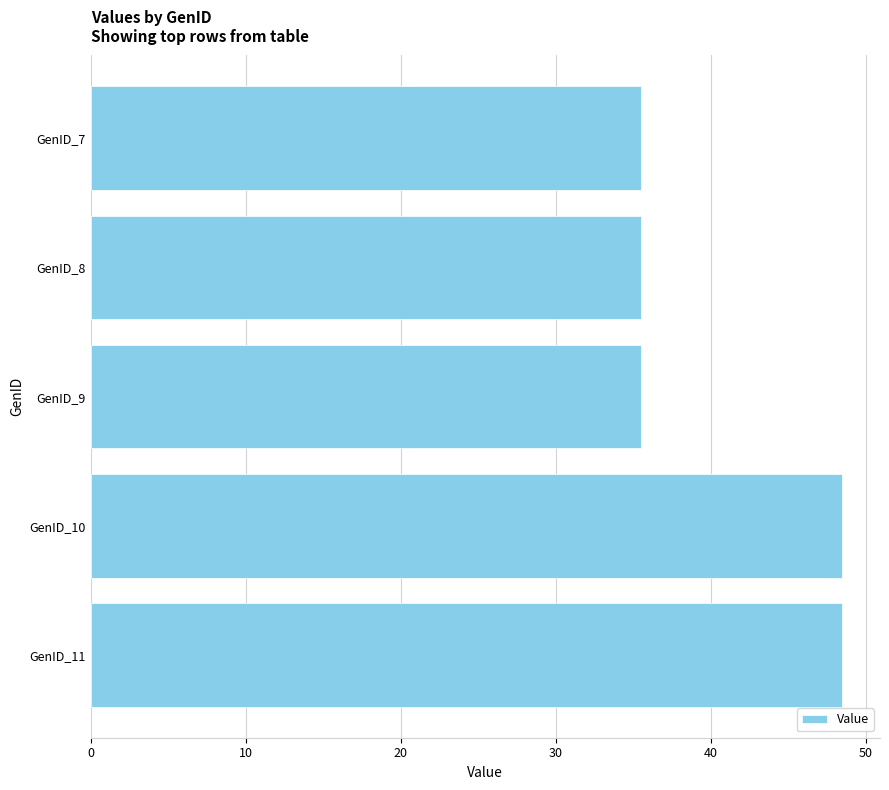

What is the sum of all values?

203.6